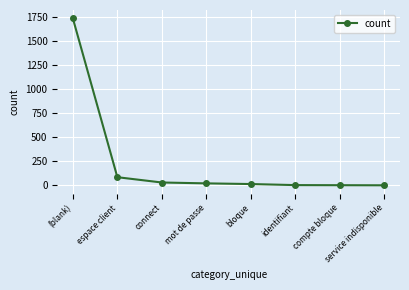

How many data points are less than 22?

4